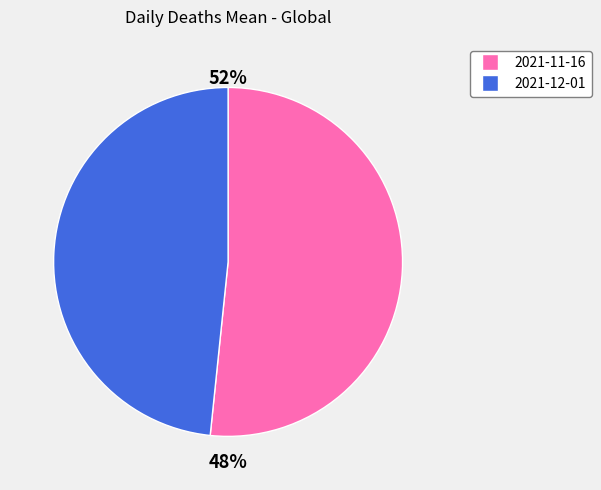

What percentage is the 2021-12-01 slice, to the nearest percent?

48%